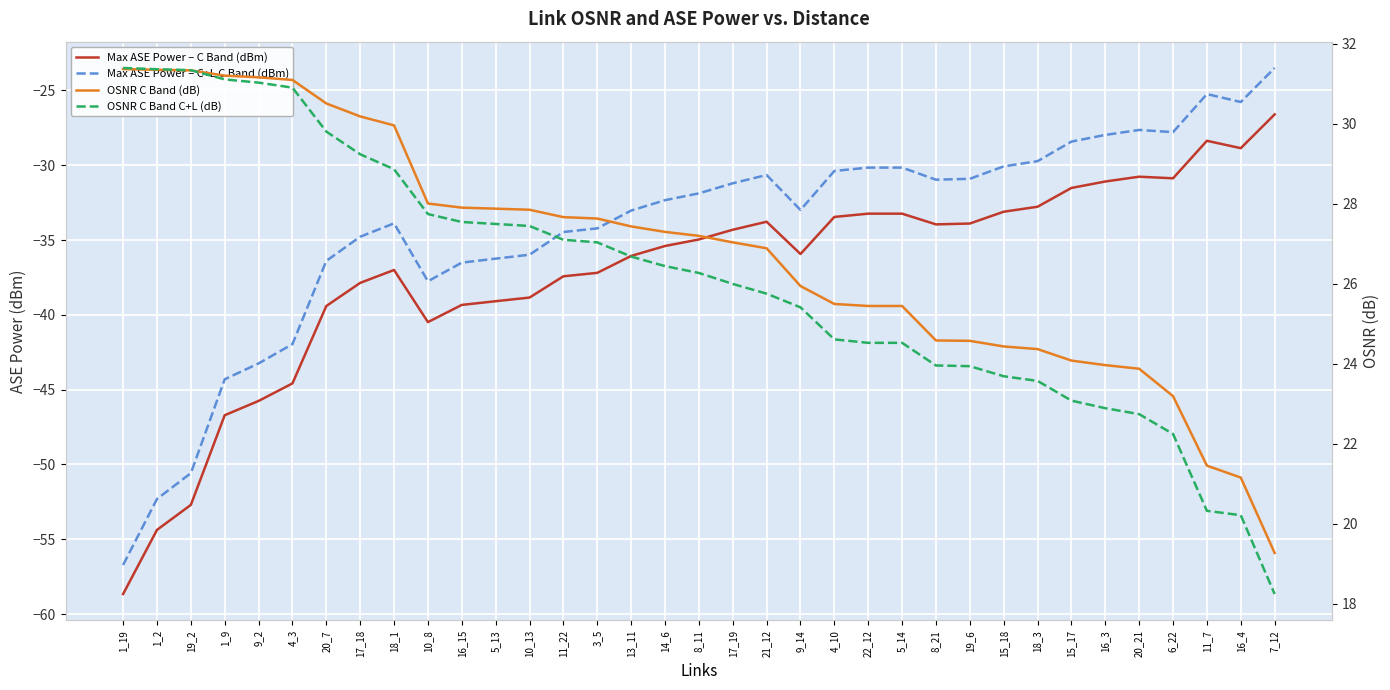

What is the label of the 30th point from the left?

16_3